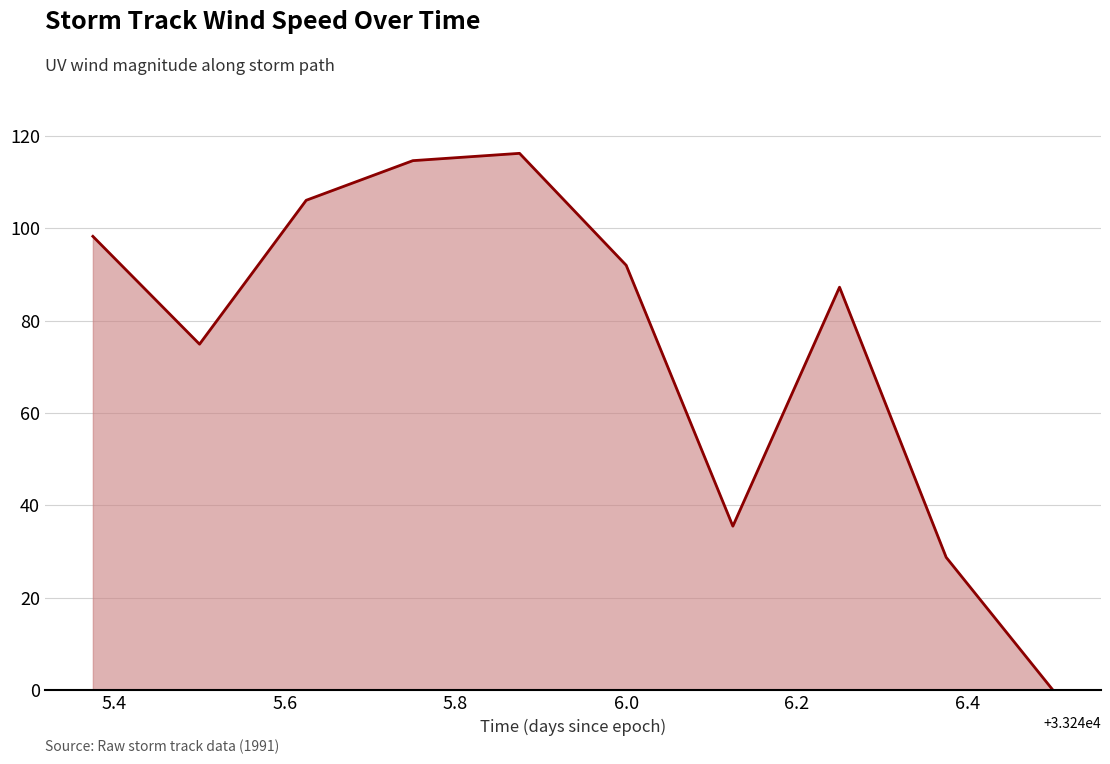

What is the difference between the maximum and minimum values?

116.3